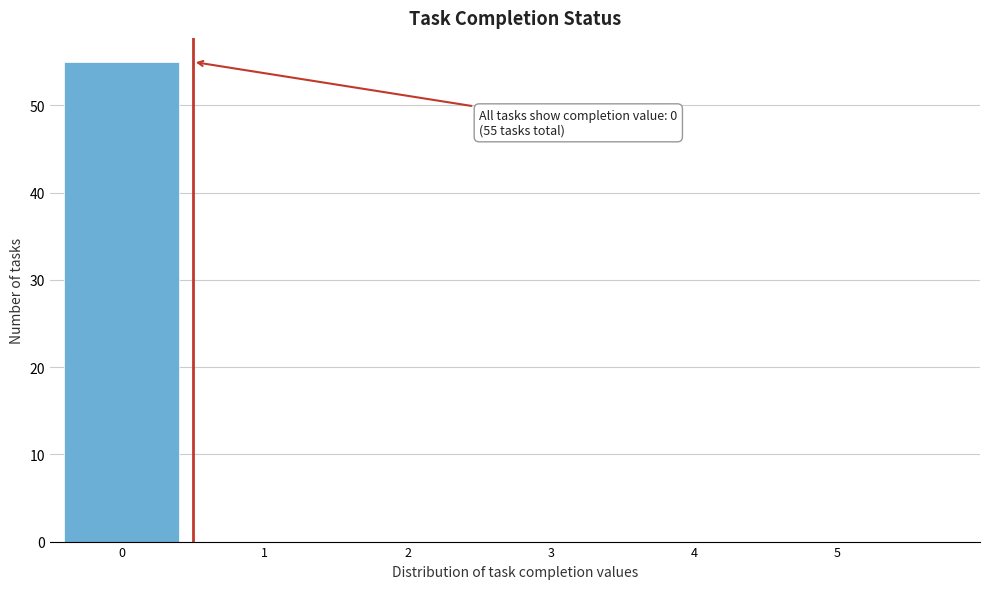

Over which range of the x-axis is the bar tallest?

-0.5 to 0.5